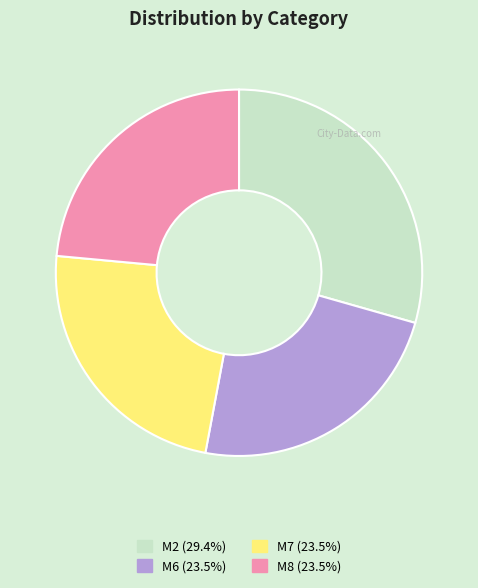

What is the largest slice in the pie chart?

M2